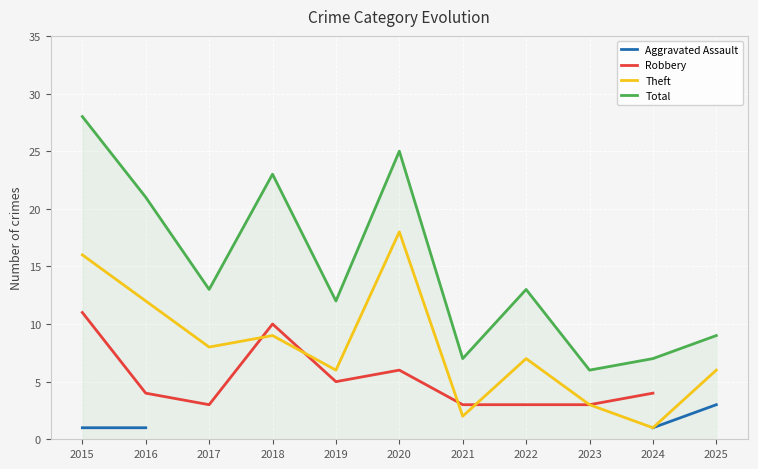

Is this an area chart (filled region under the line)?

No